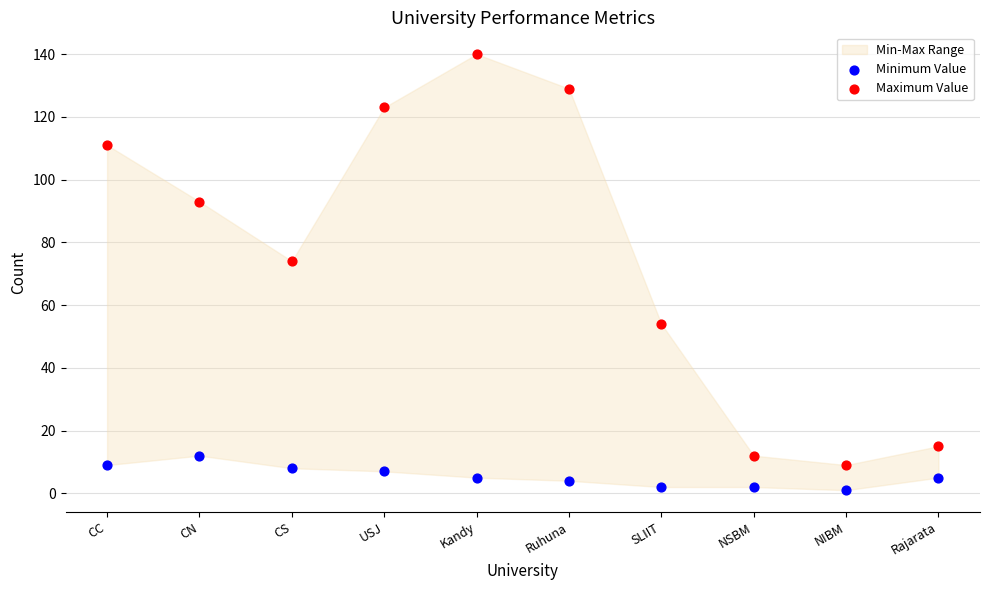

Which series reaches the minimum Y coordinate?

Minimum Value